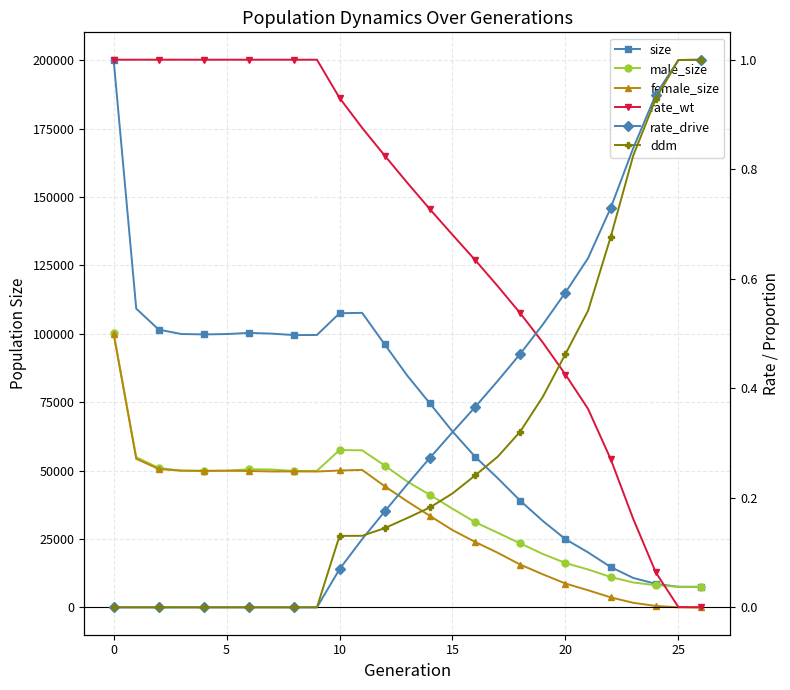

What is the average value of the rate_drive series?

0.3